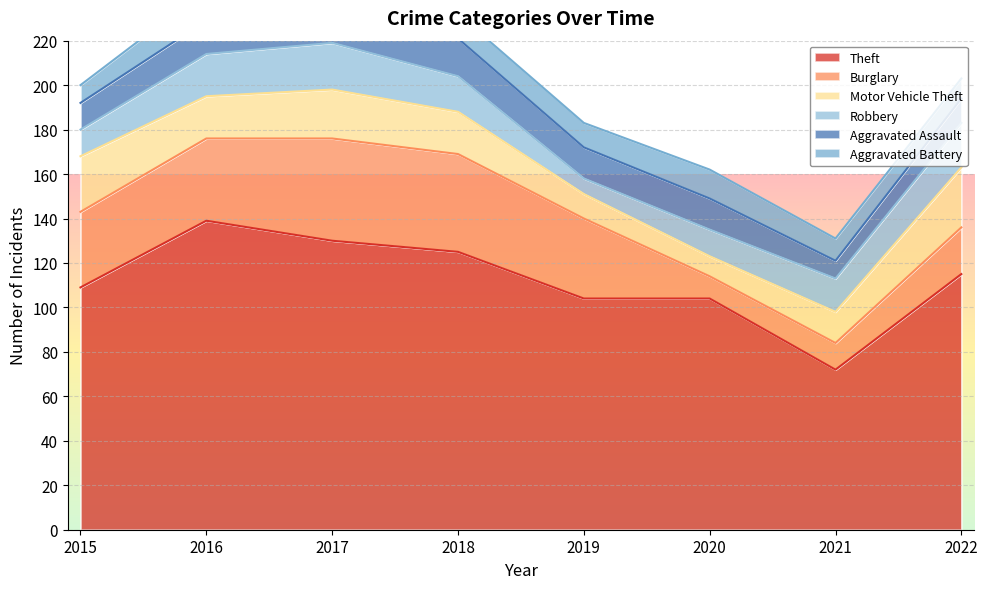

How many categories are shown in the chart?

8